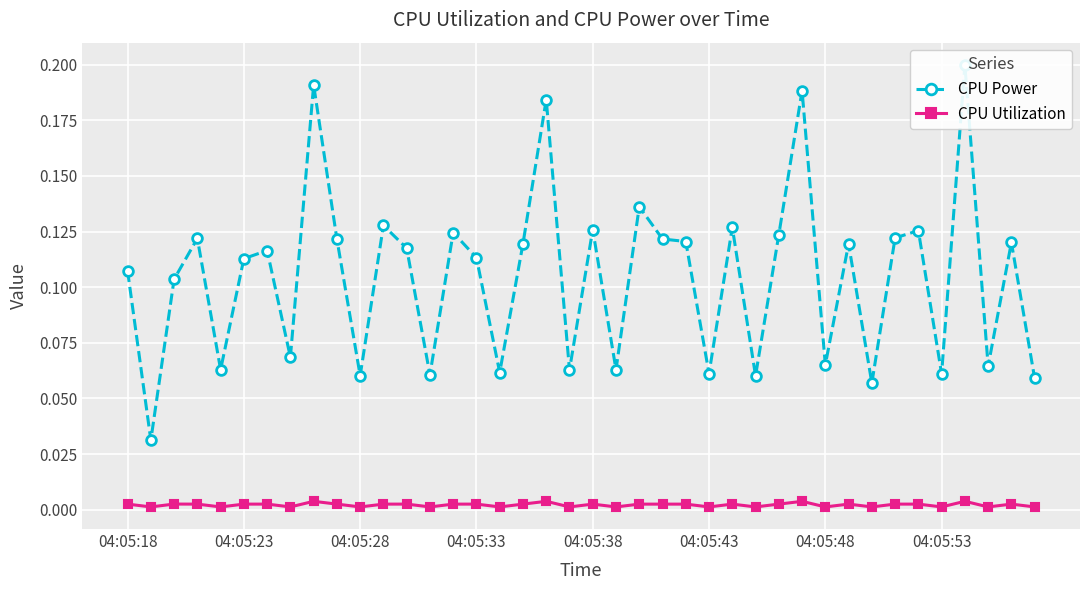

At how many categories does at least one series exceed 0?

40